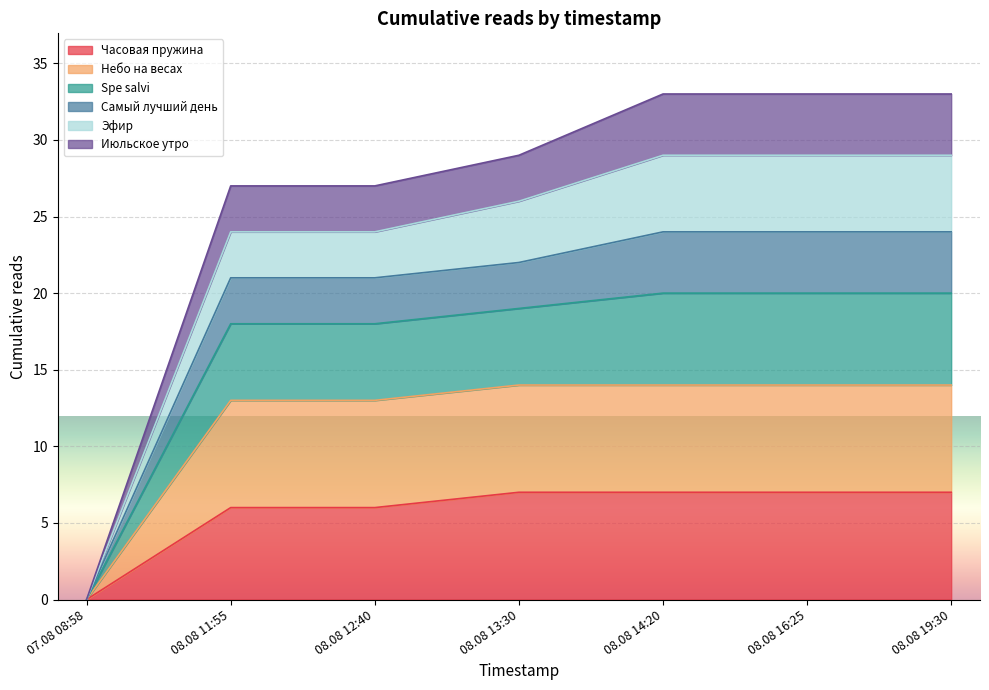

True or false: Часовая пружина and Spe salvi cross at least once.

False